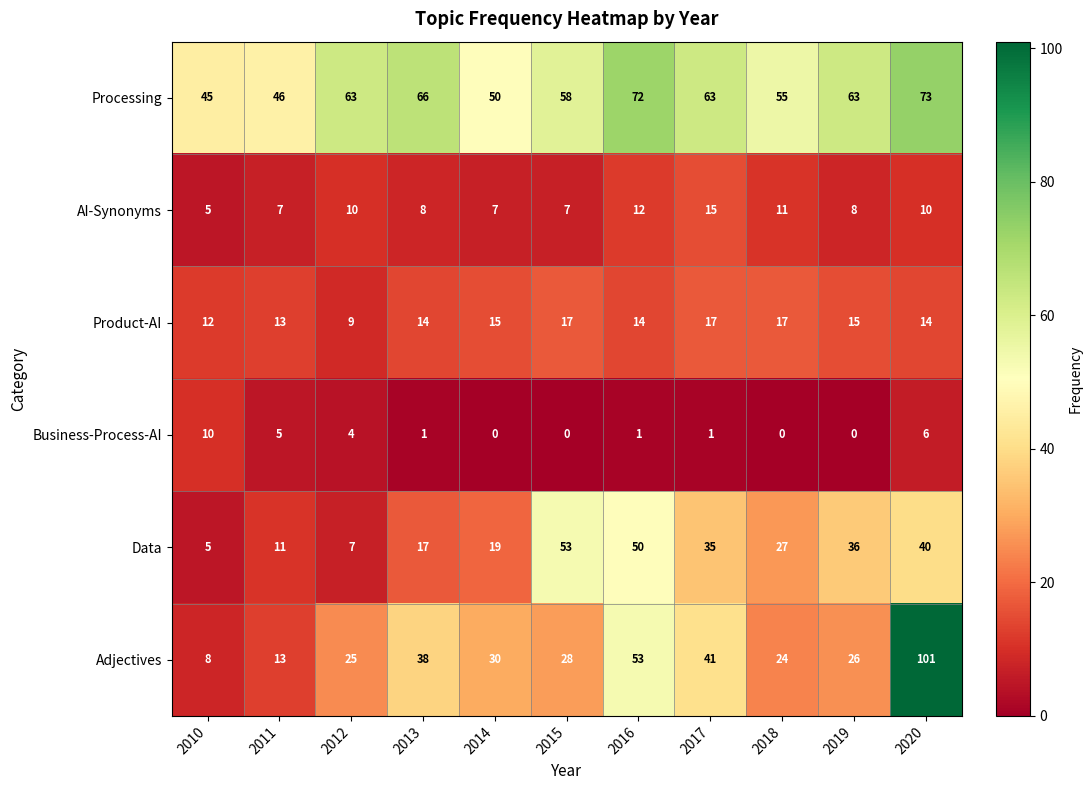

True or false: Adjectives has a value of 25 at 2012.

True